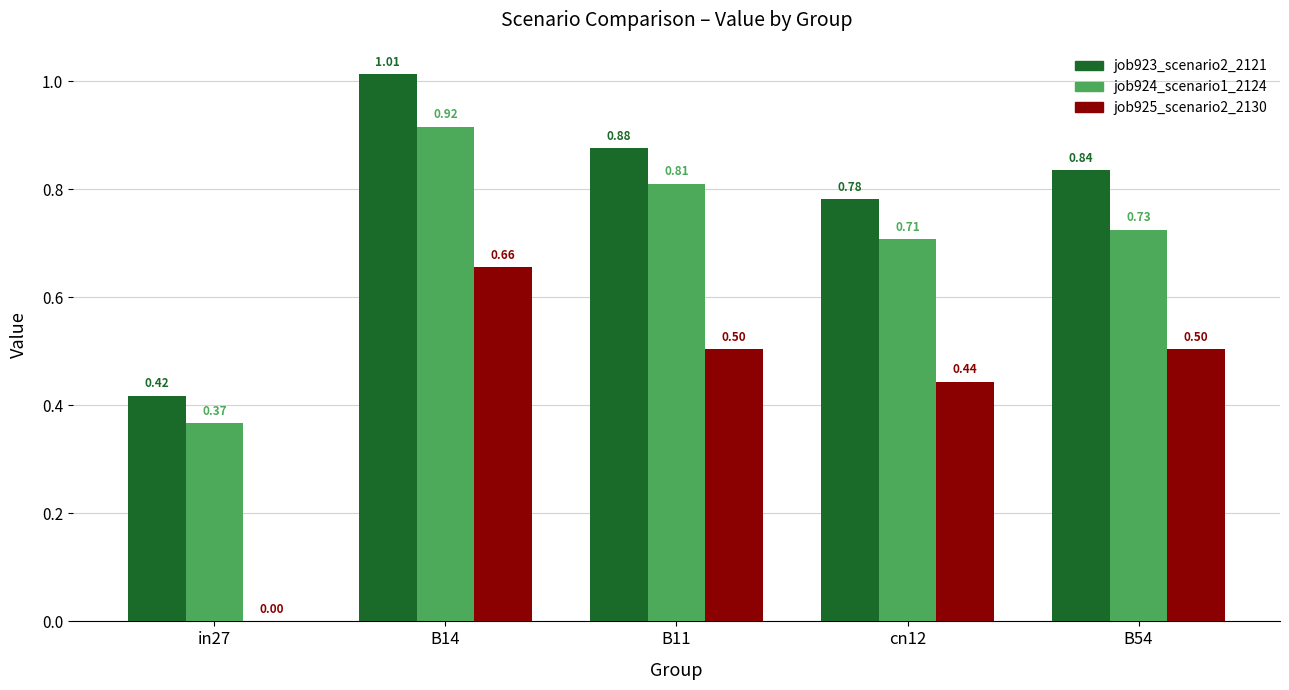

Count the number of categories in the chart.

5